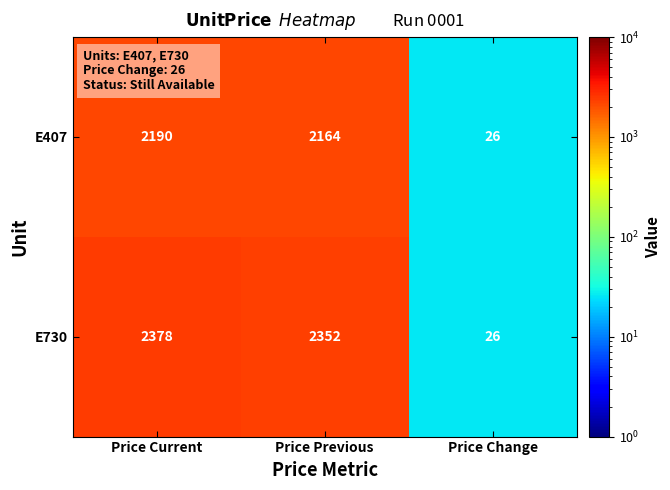

The E730 series shows 3504 at Price Previous. True or false?

False